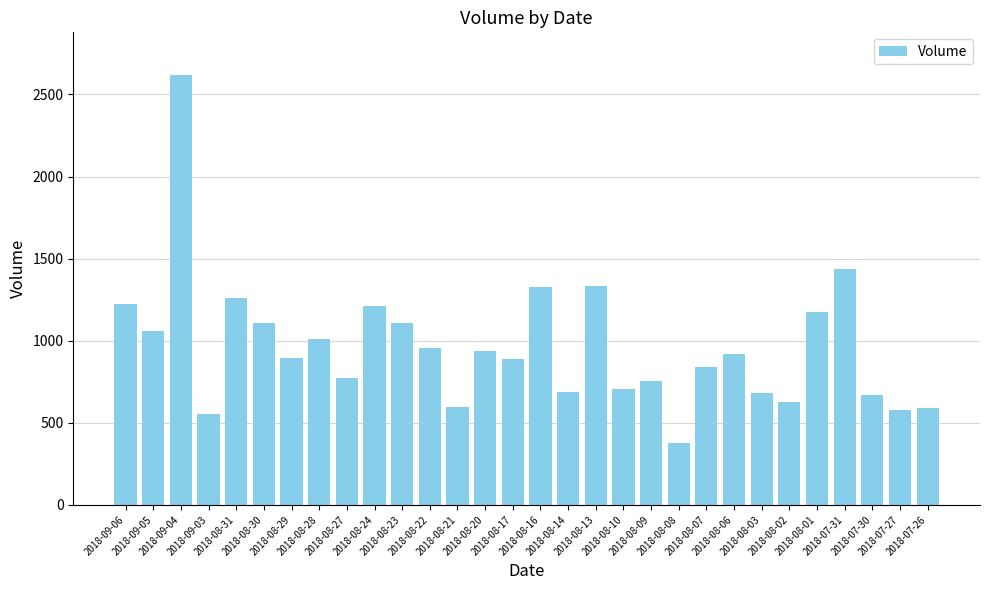

True or false: the data shows 672 at 2018-07-30.

True